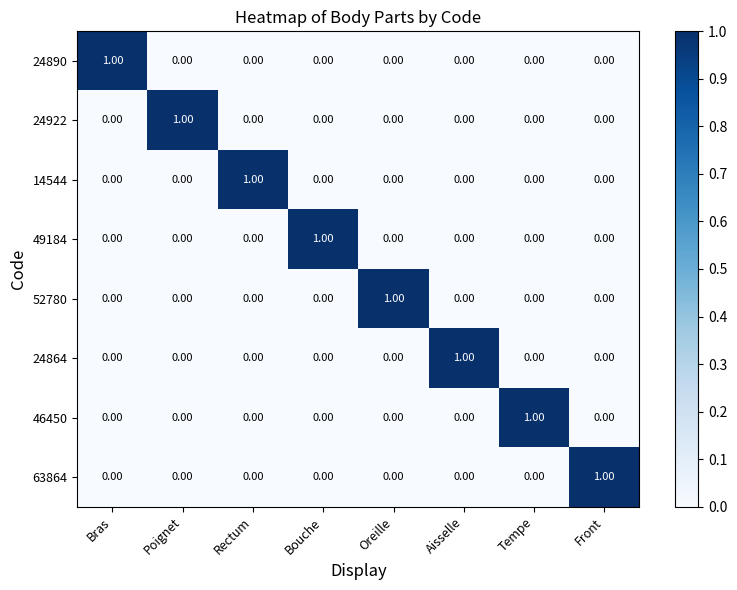

At how many categories does at least one series exceed 0?

8